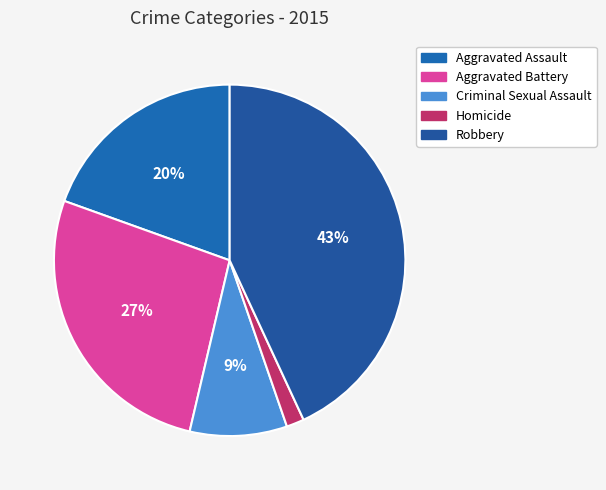

Is it true that Aggravated Assault is 11% of the pie?

False